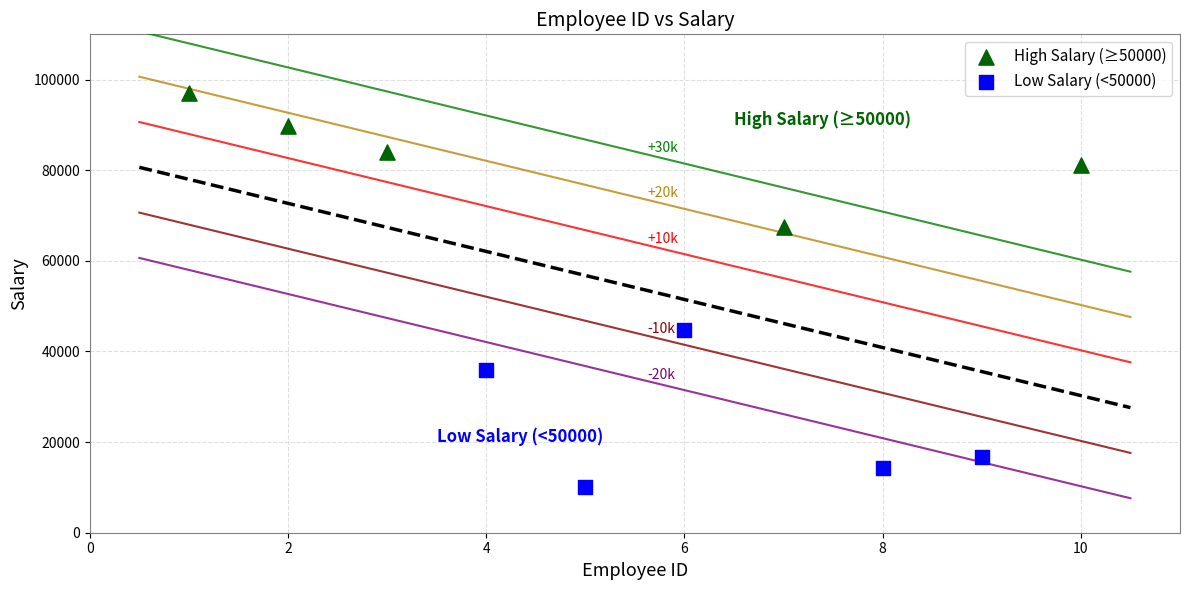

Which series reaches the minimum Y coordinate?

Low Salary (<50000)